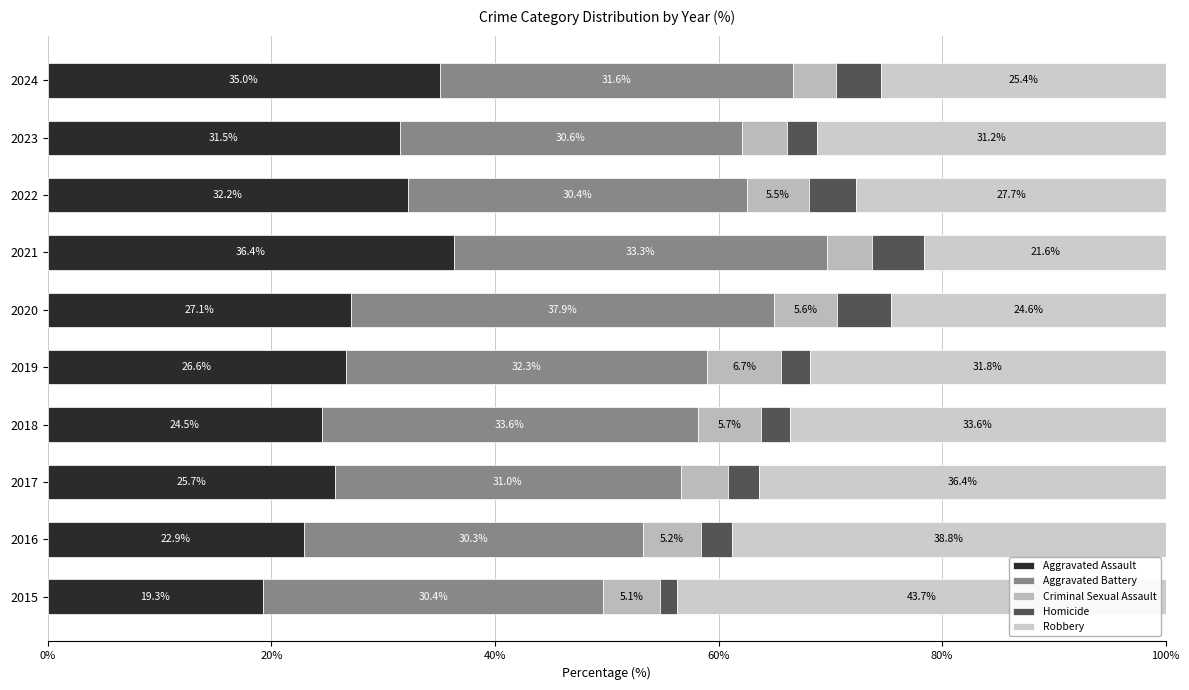

How many values in the Aggravated Assault series exceed 27?

5